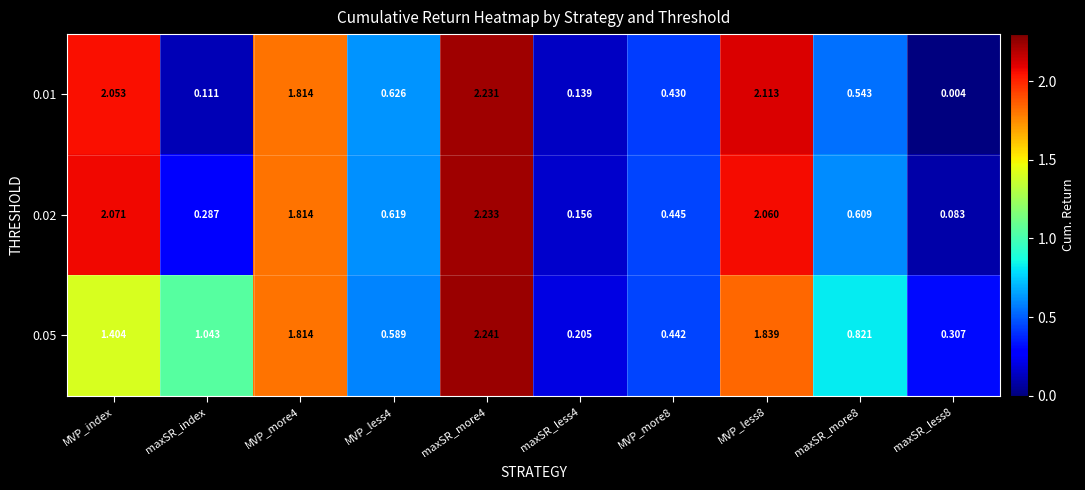

At which label is 0.05 closest to 1?

maxSR_index